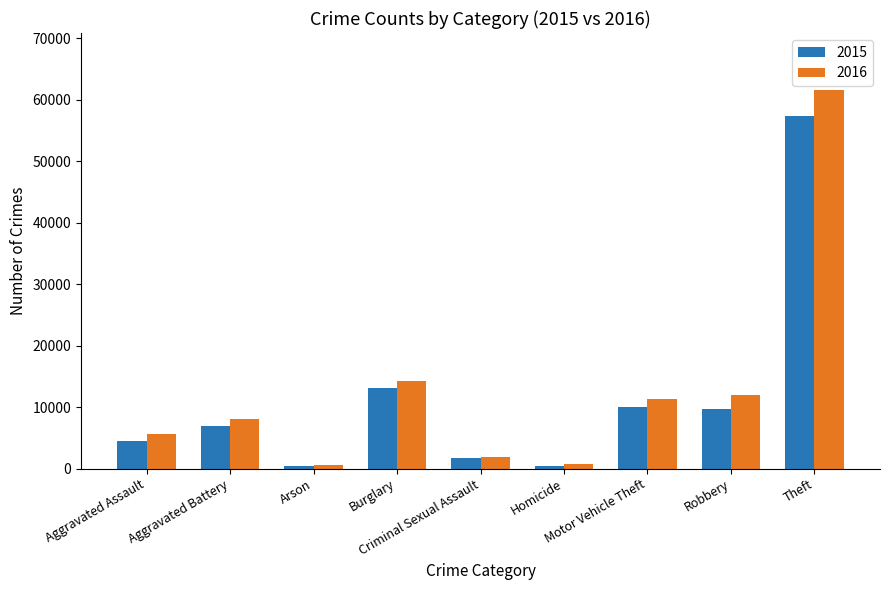

What is the highest value of the 2016 series?

61621